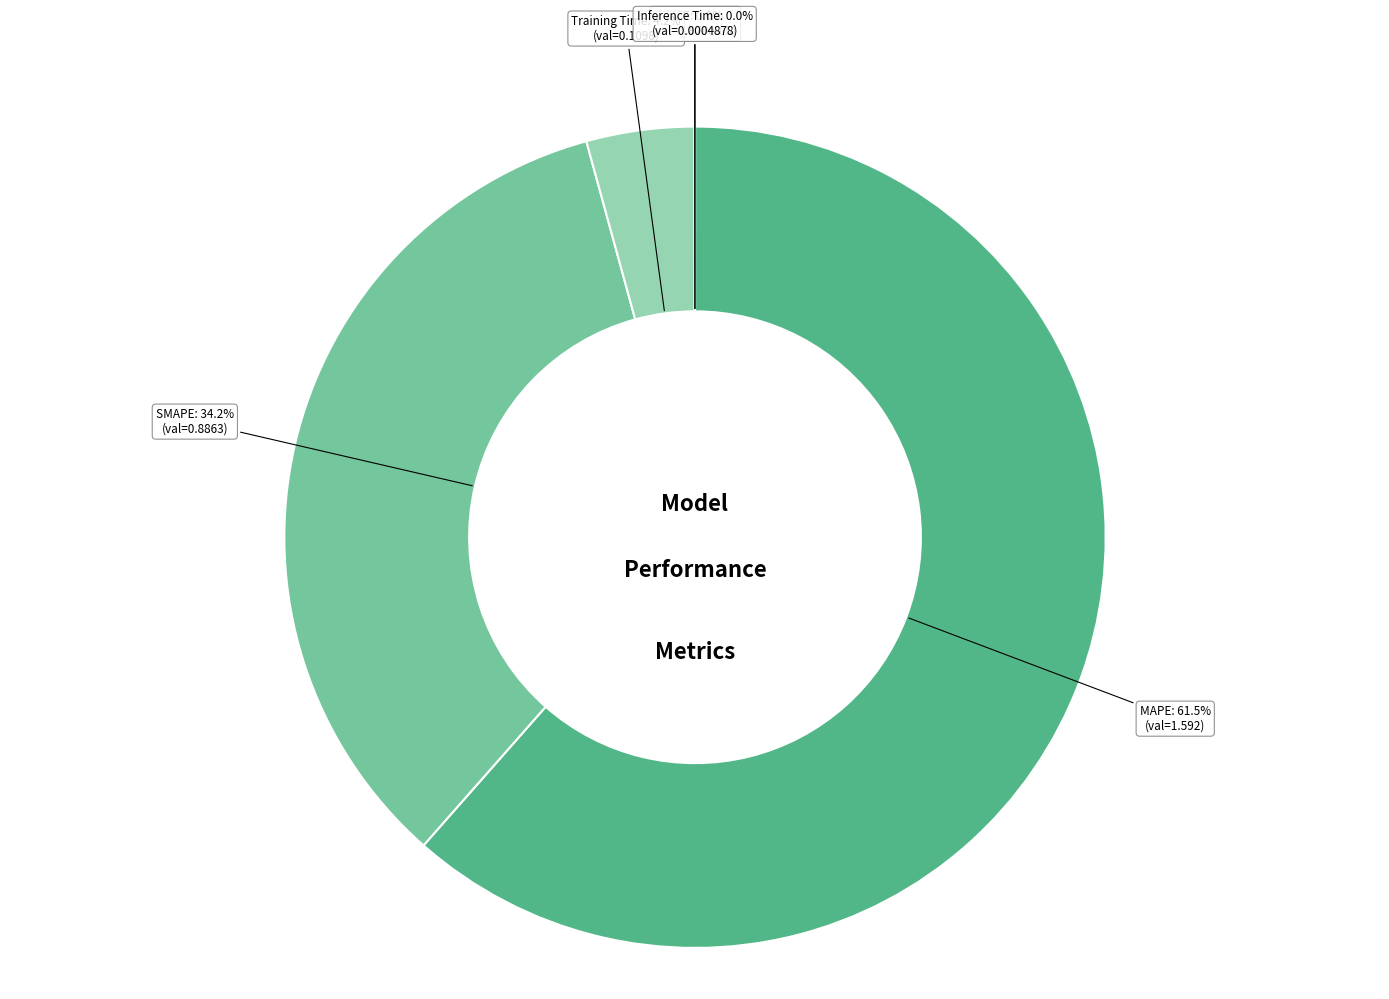

What is the largest slice in the pie chart?

MAPE